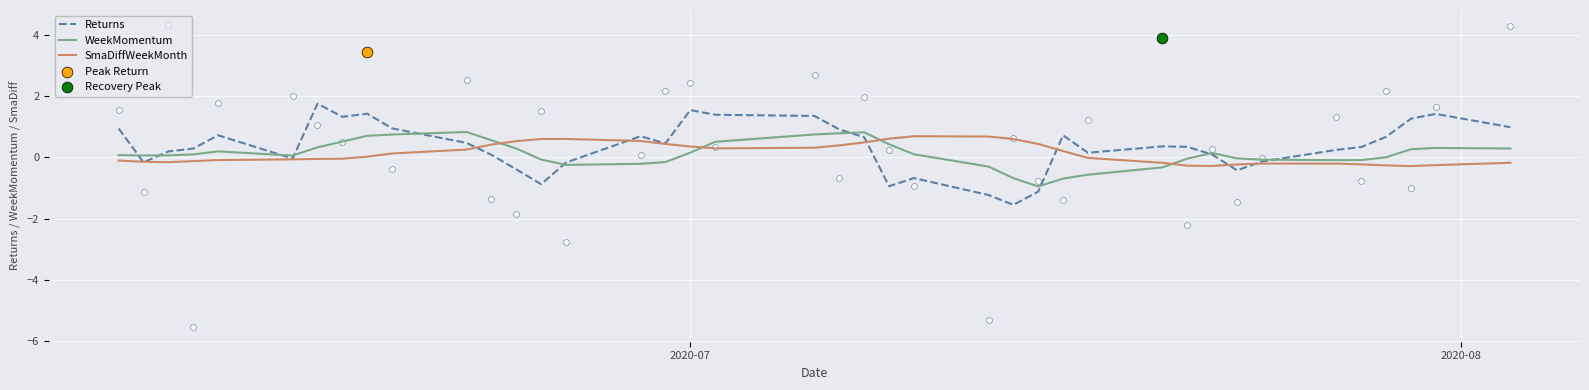

Which series has the widest spread of Y values?

Returns